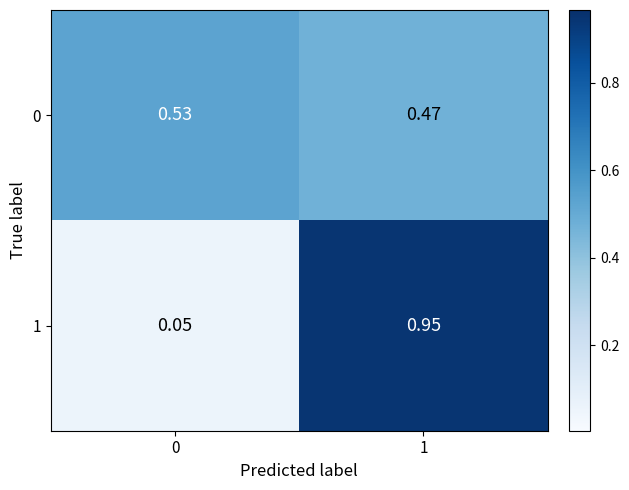

Is the value of 0 at 0 greater than the value of 1 at 0?

Yes